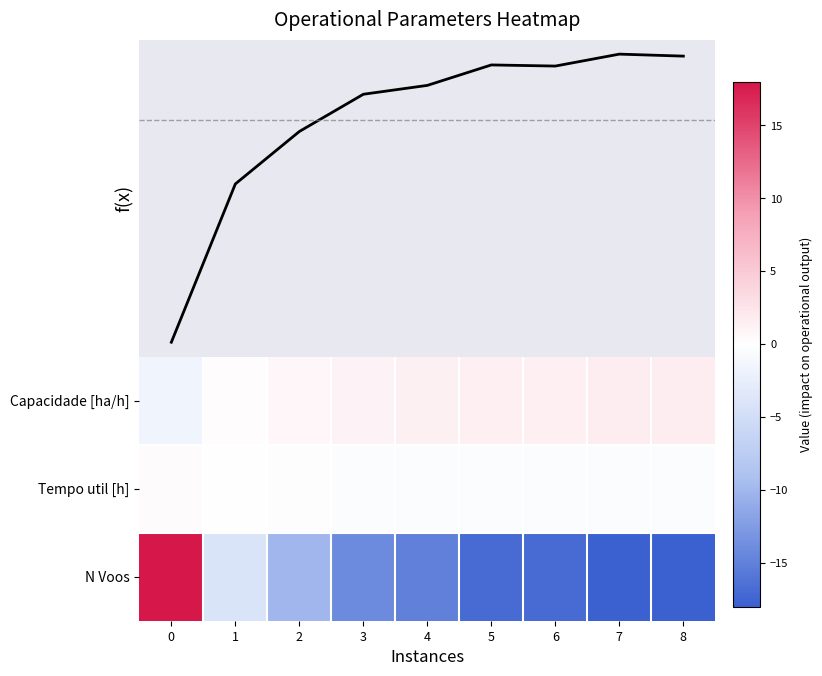

What is the sum of all Capacidade [ha/h] values?

8.1